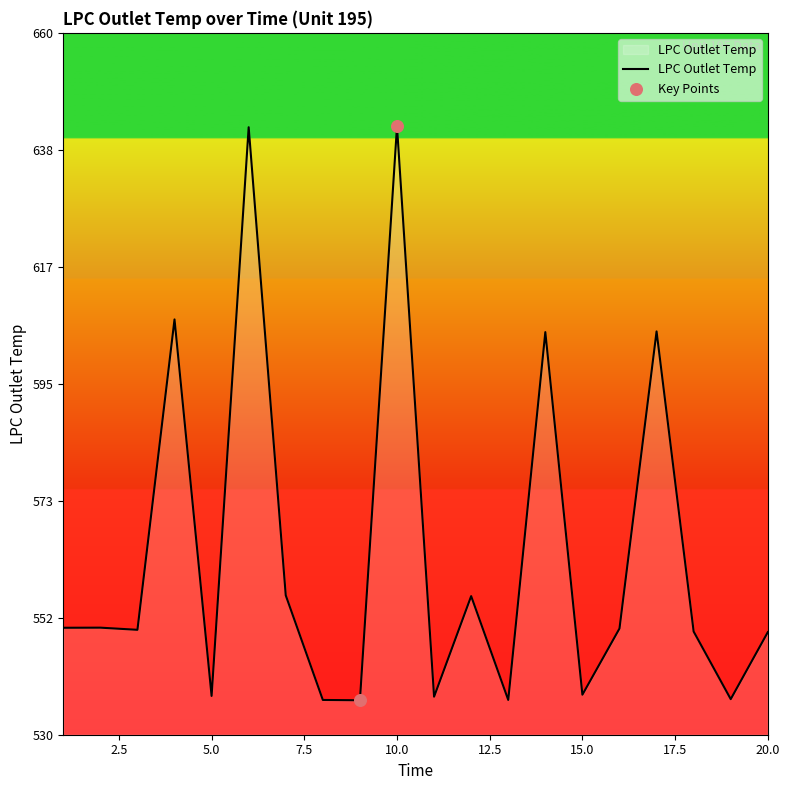

What is the smallest value displayed?

536.4